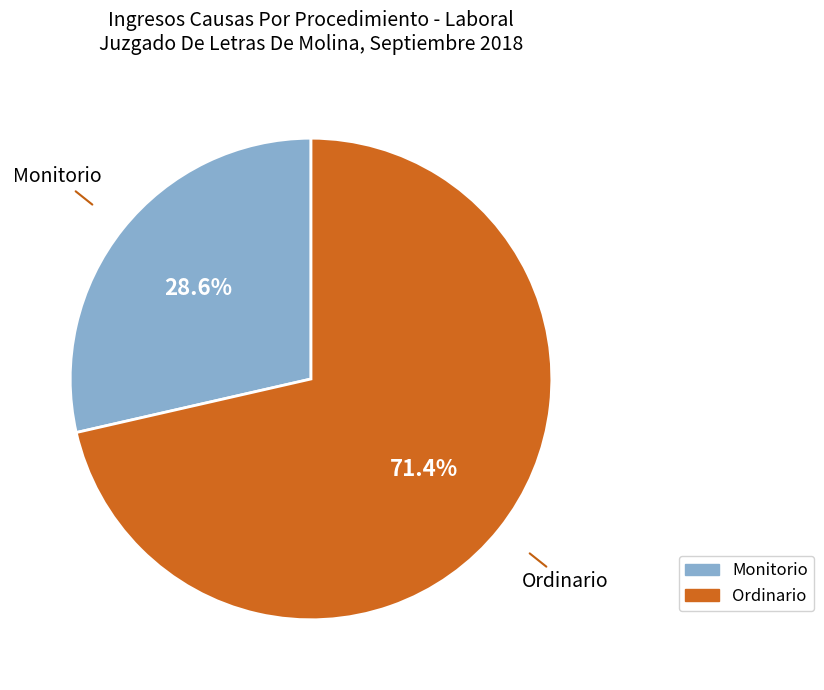

What is the smallest slice in the pie chart?

Monitorio